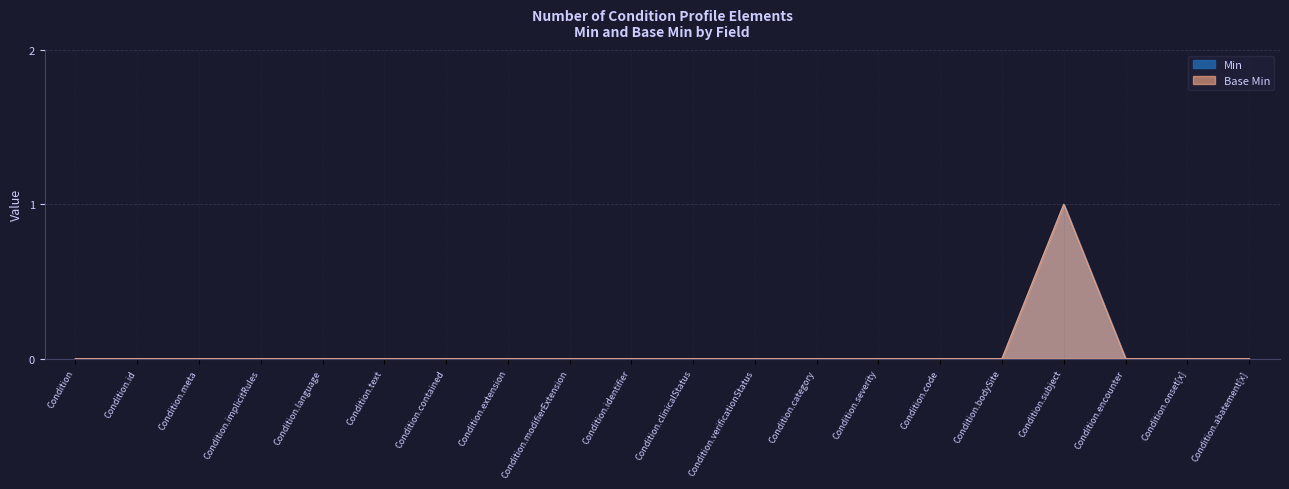

How many Min values are between 0 and 1?

20